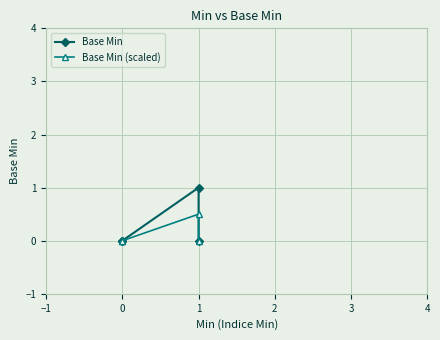

List the series in order of their overall mean, lowest first.

Base Min (scaled), Base Min